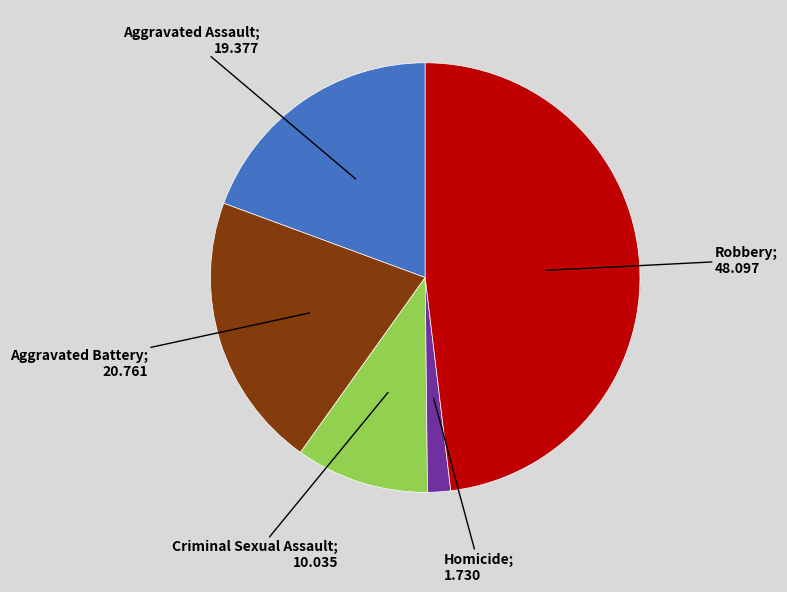

Does Aggravated Assault account for over 50% of the chart?

No